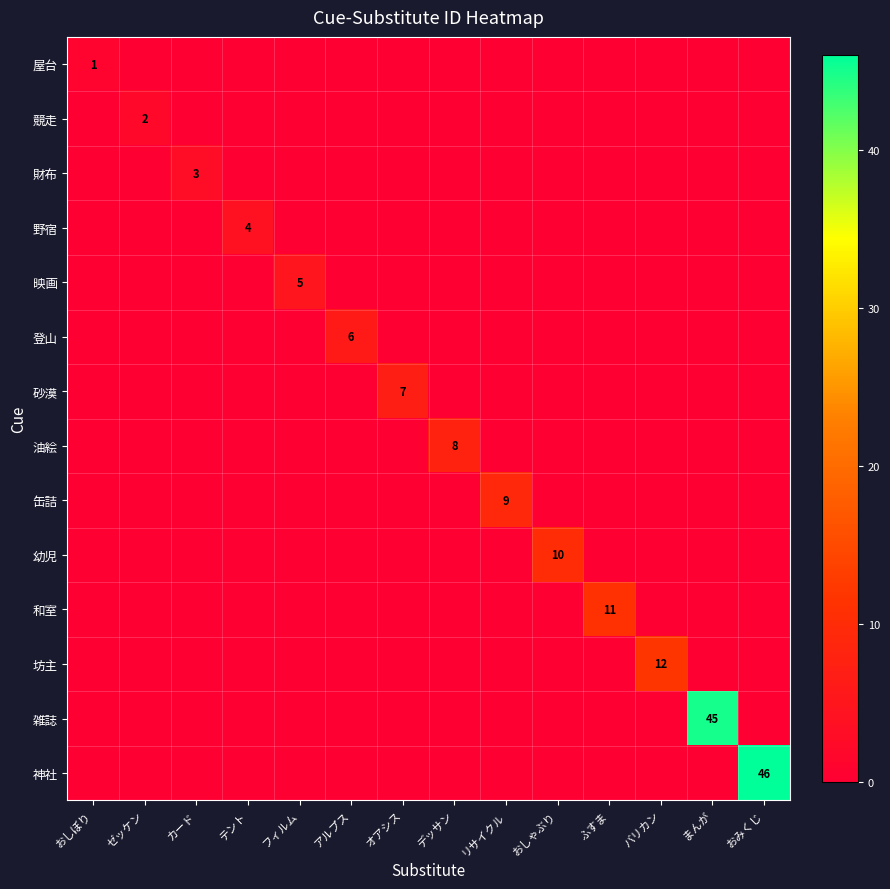

Is the value of 財布 at まんが greater than the value of 屋台 at アルプス?

No